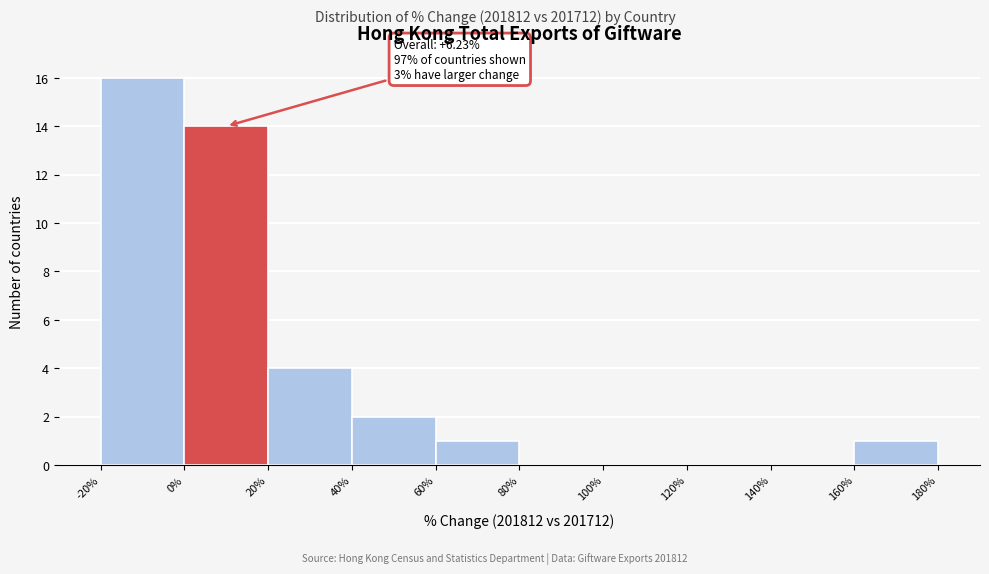

Which range on the x-axis has the tallest bar?

-20% to 0%